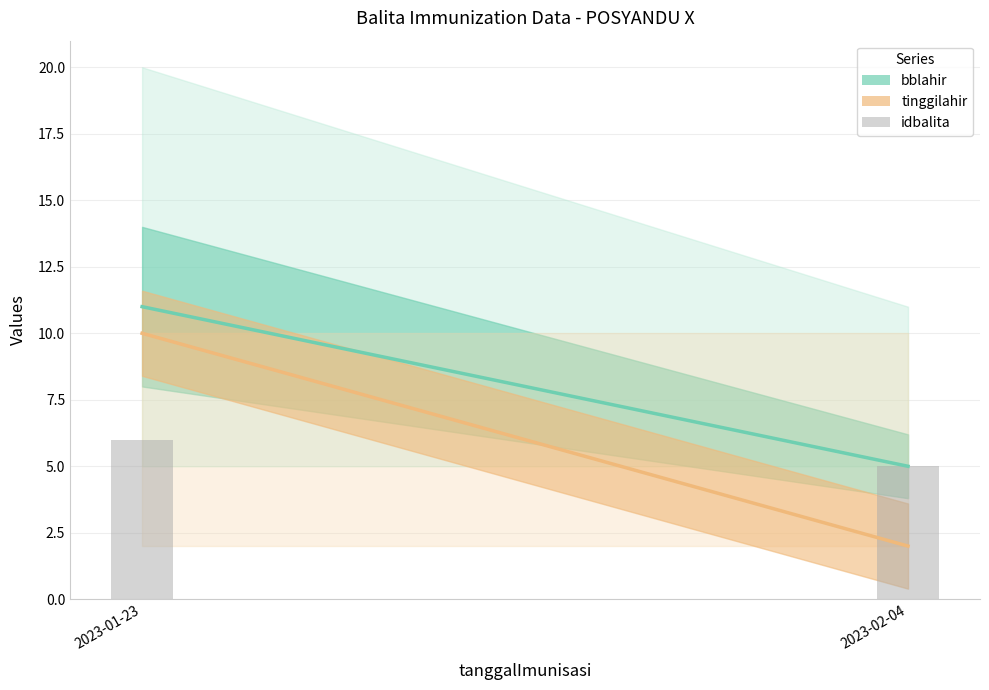

List the labels in order of value, largest first.

2023-01-23, 2023-02-04